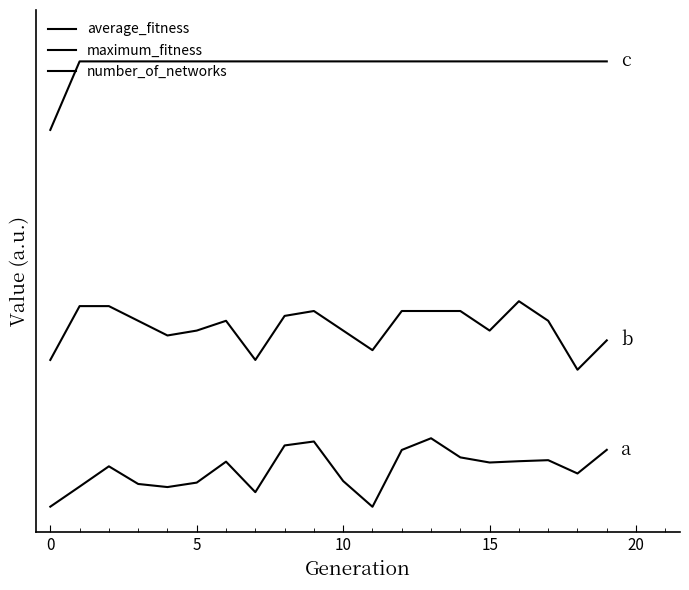

Does the chart display data point markers on the line(s)?

No